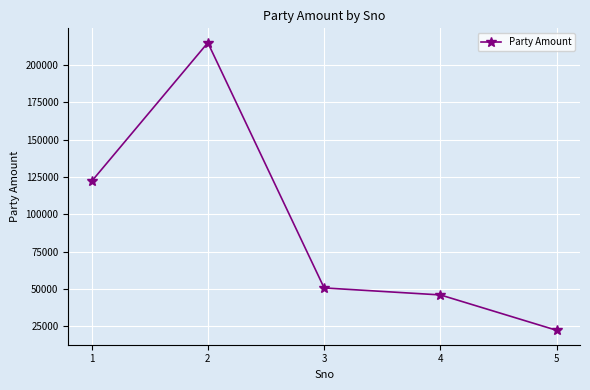

Rank the categories by value from highest to lowest.

2, 1, 3, 4, 5